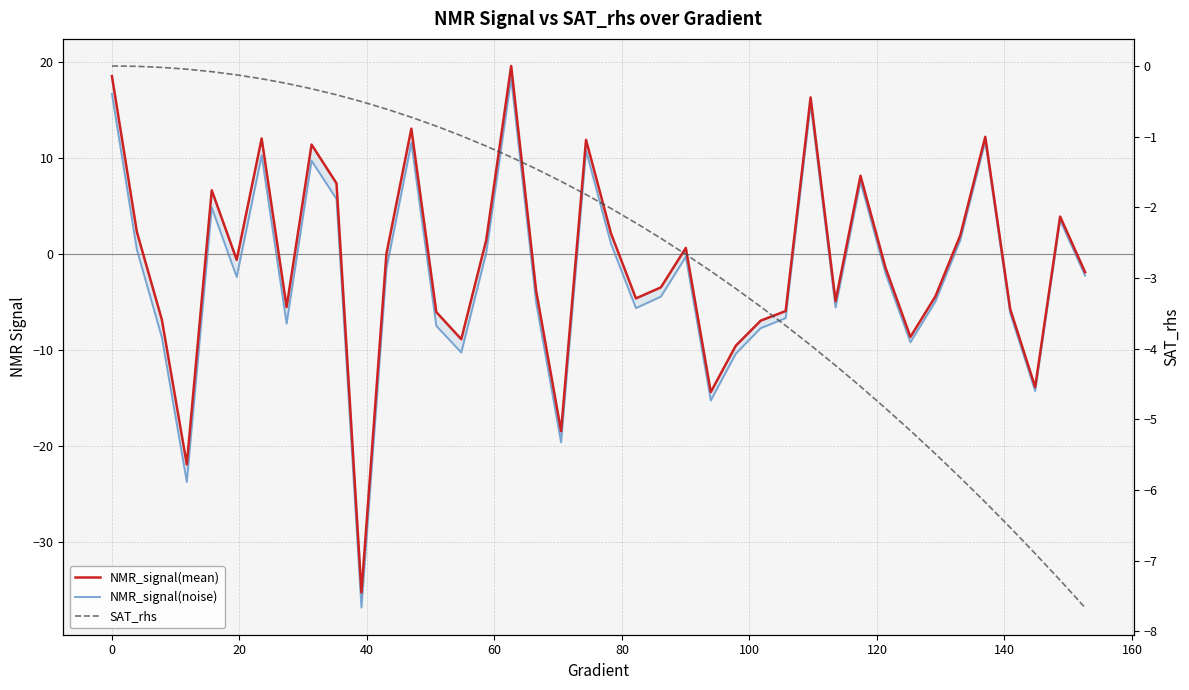

What is the sum of all NMR_signal(mean) values?

-44.0